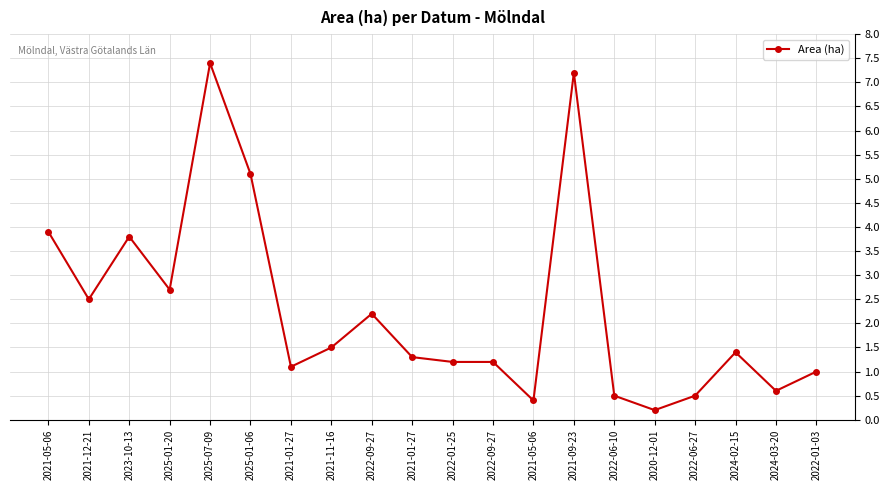

Is this an area chart (filled region under the line)?

No